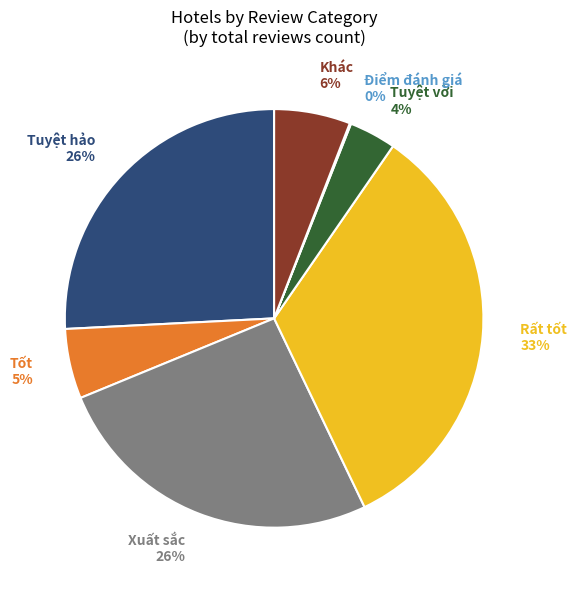

What is the ratio of the value at Rất tốt 33% to the value at Xuất sắc 26%?

1.3